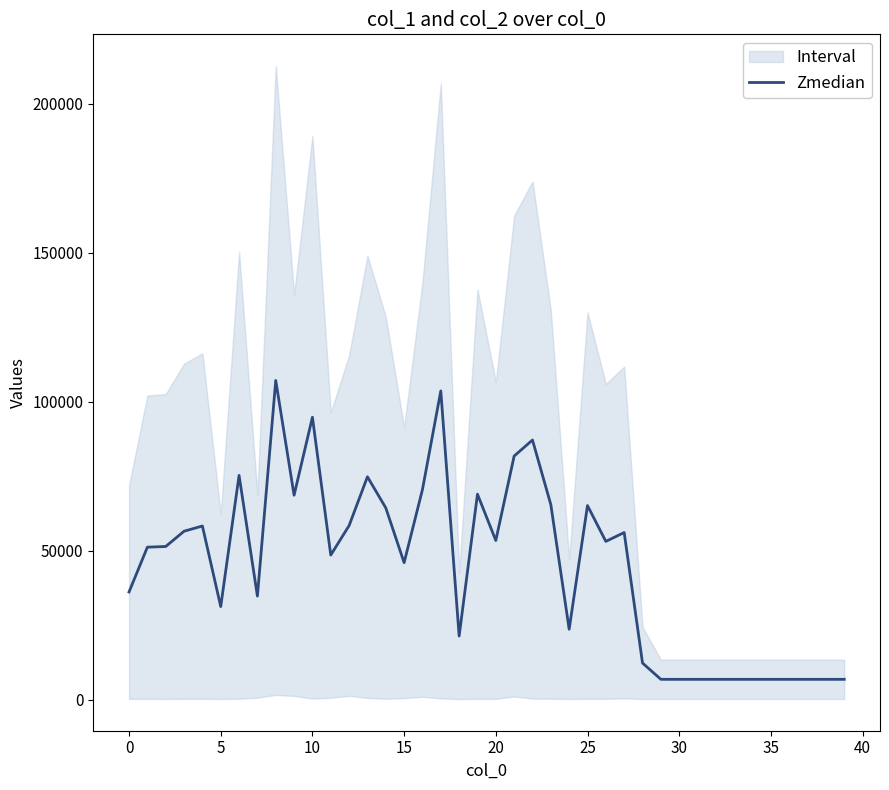

Count the number of values greater than 51402.

20